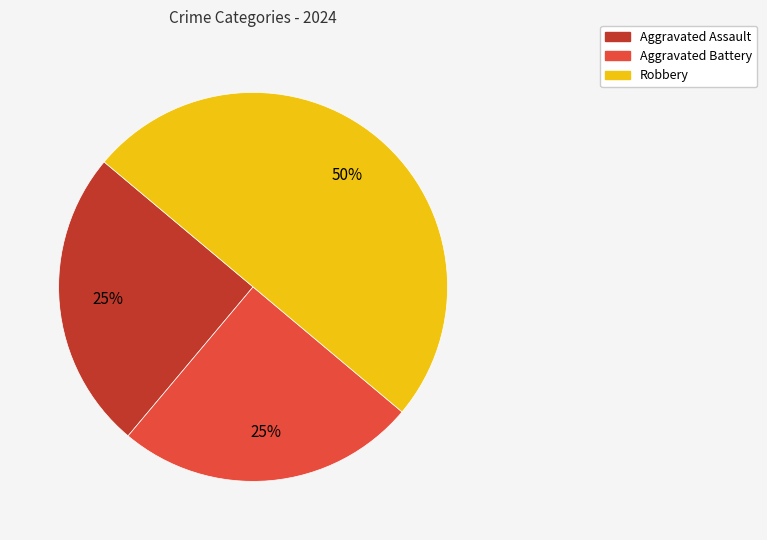

Which slice is the largest?

Robbery